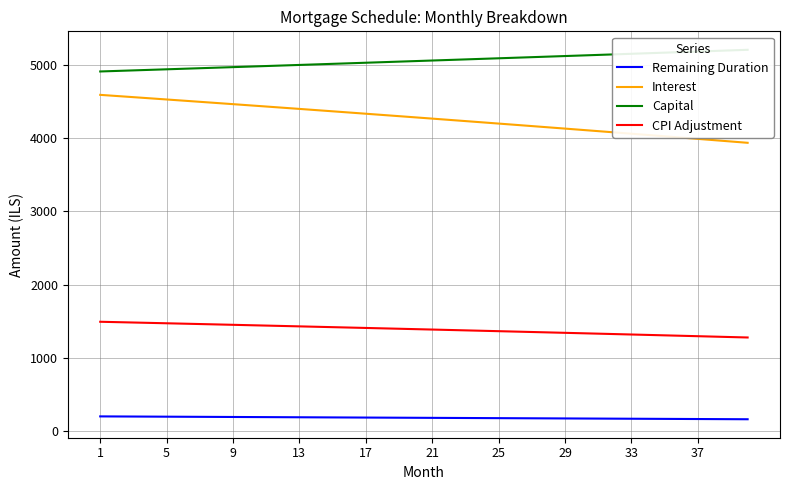

What are all the series names shown in the legend?

Remaining Duration, Interest, Capital, CPI Adjustment